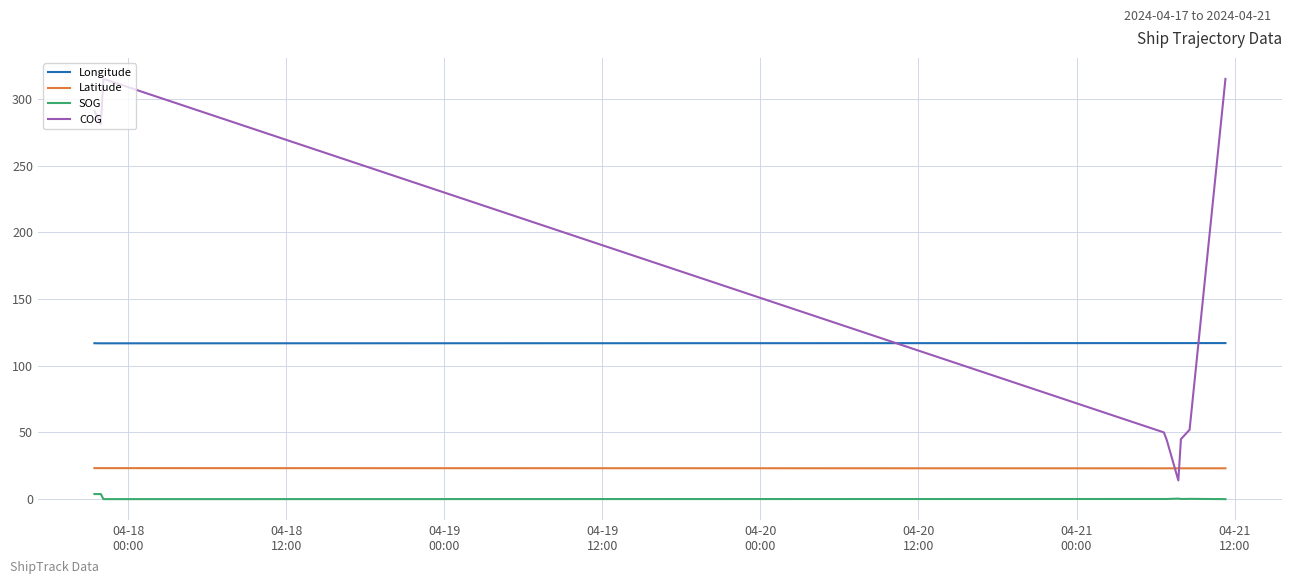

Does the chart have visible grid lines?

Yes